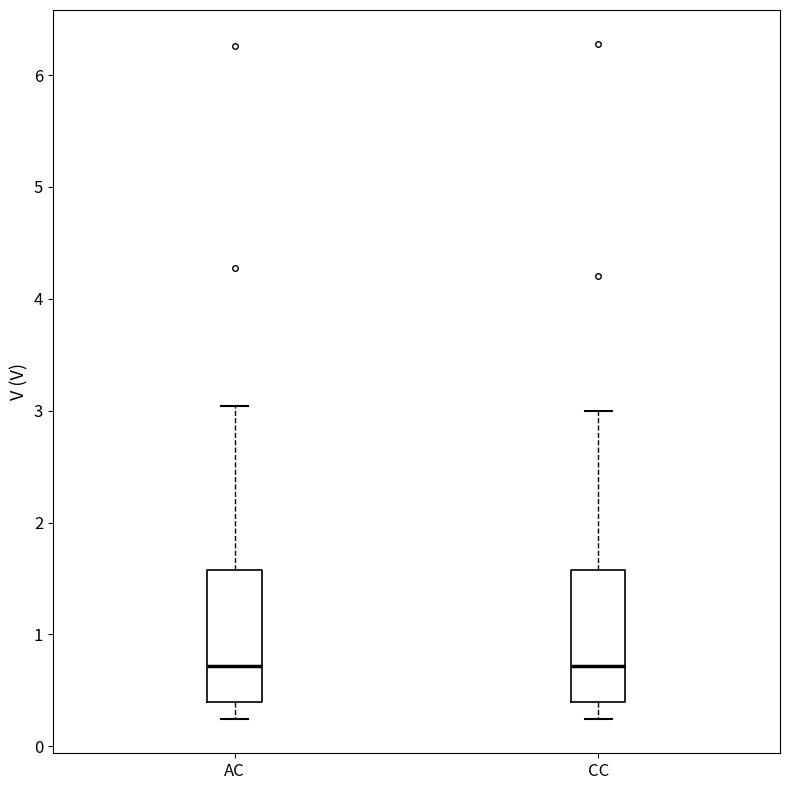

Reading left to right, read every box against the y-axis: the position of its median line, the range the box covers, and the ends of its whiskers. The values are not printed on the chart, so give them approximately, as read against the axis.

AC: median 0.7, box 0.4 to 1.6, whiskers 0.2 to 3.0
CC: median 0.7, box 0.4 to 1.6, whiskers 0.2 to 3.0